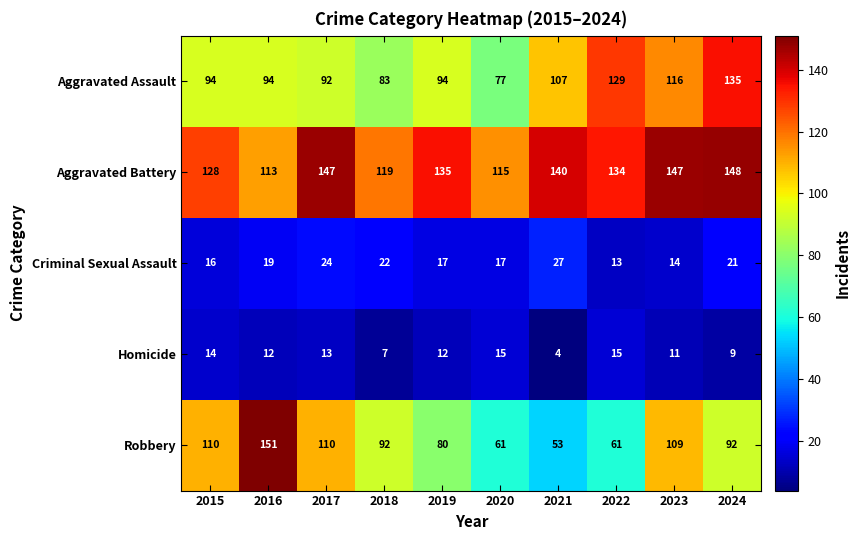

What is the total value across all series at 2019?

338